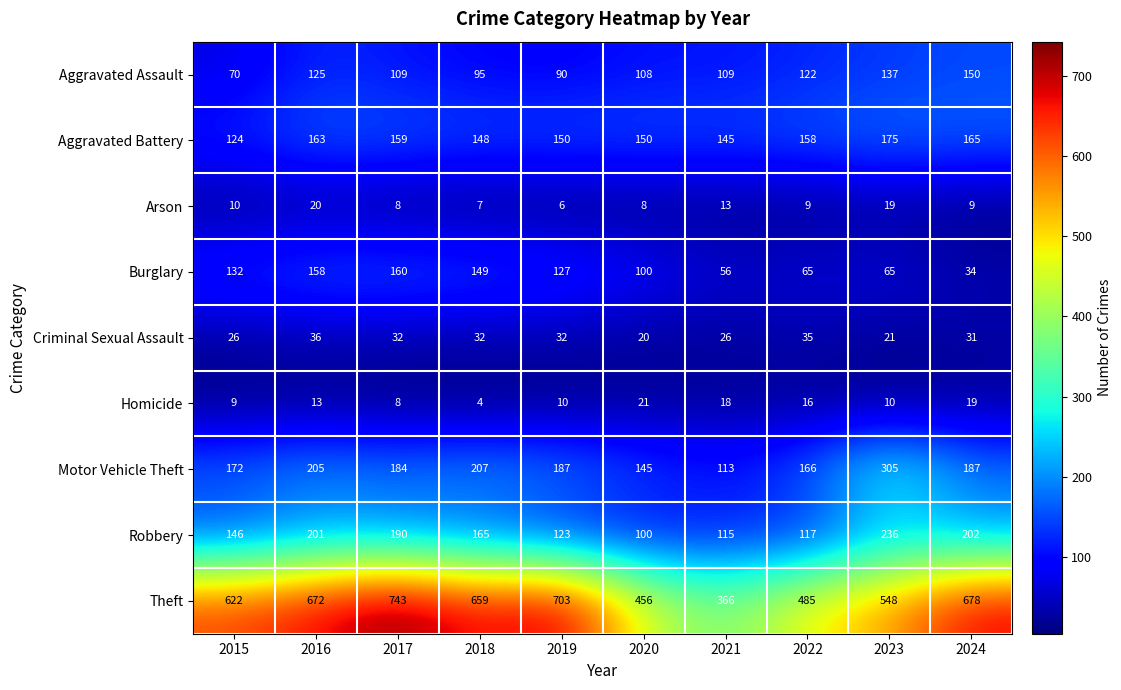

At how many categories does at least one series exceed 664?

4